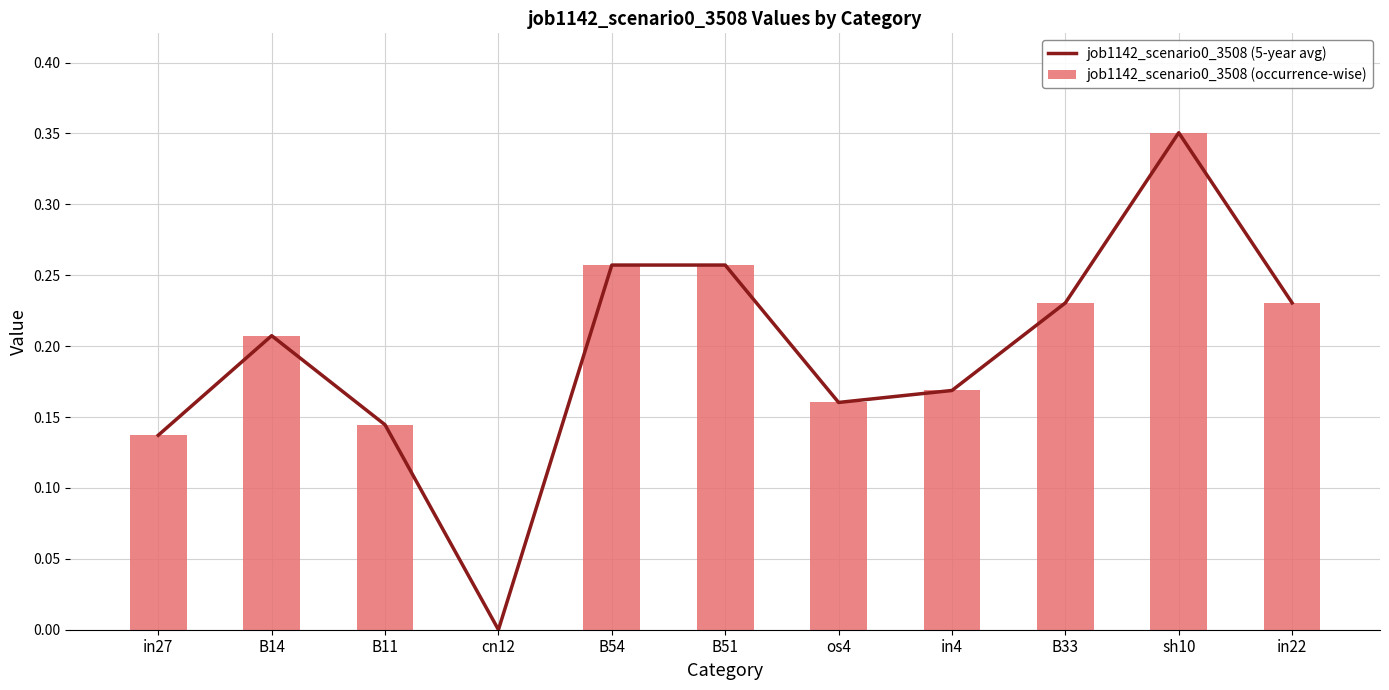

Which category has the highest value in the job1142_scenario0_3508 (5-year avg) series?

sh10